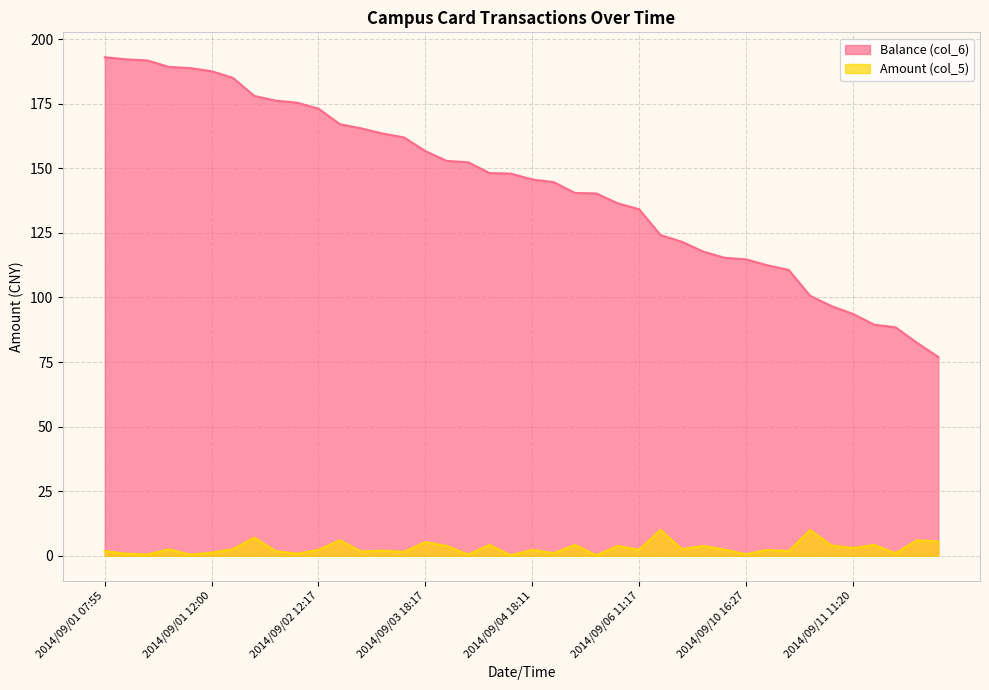

Reading left to right, list all the values displayed in this chart.

Balance (col_6): 193.0	192.2	191.7	189.2	188.8	187.6	185.0	178.0	176.2	175.4	173.1	167.1	165.4	163.4	161.9	156.7	152.8	152.3	148.2	147.9	145.7	144.7	140.4	140.2	136.4	134.2	124.2	121.5	117.8	115.3	114.8	112.5	110.7	100.7	96.7	93.7	89.5	88.5	82.5	77.0
Amount (col_5): 1.8	0.8	0.5	2.5	0.5	1.2	2.6	7.0	1.8	0.8	2.3	6.0	1.6	2.0	1.5	5.3	3.8	0.5	4.2	0.2	2.3	1.0	4.2	0.2	3.8	2.3	10.0	2.6	3.8	2.4	0.6	2.3	1.8	10.0	4.0	3.0	4.2	1.0	6.0	5.5